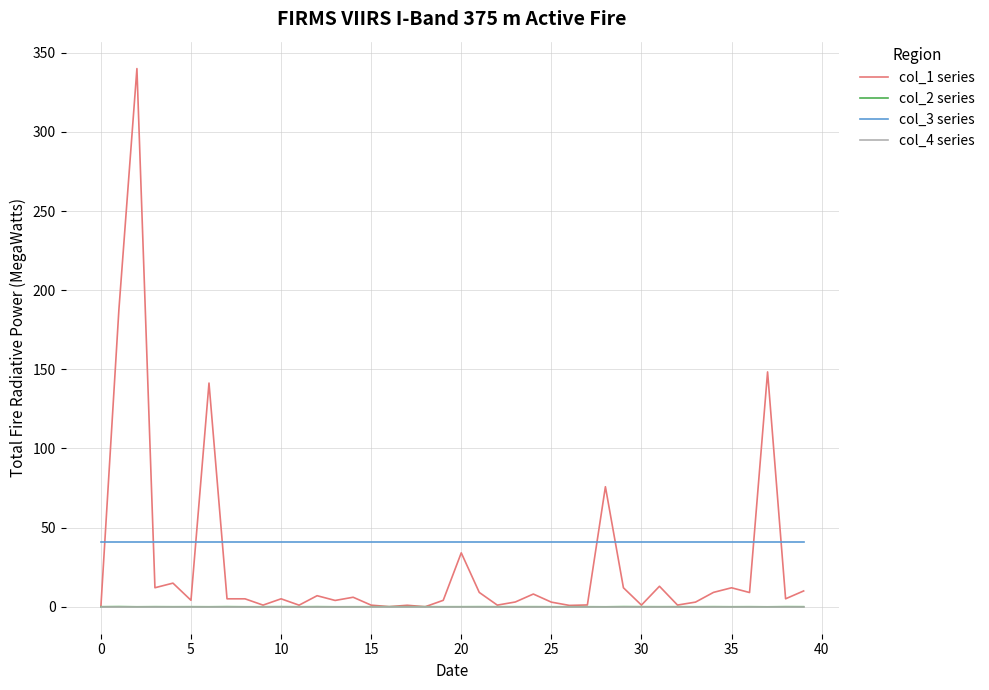

True or false: col_2 series and col_3 series intersect in this chart.

False